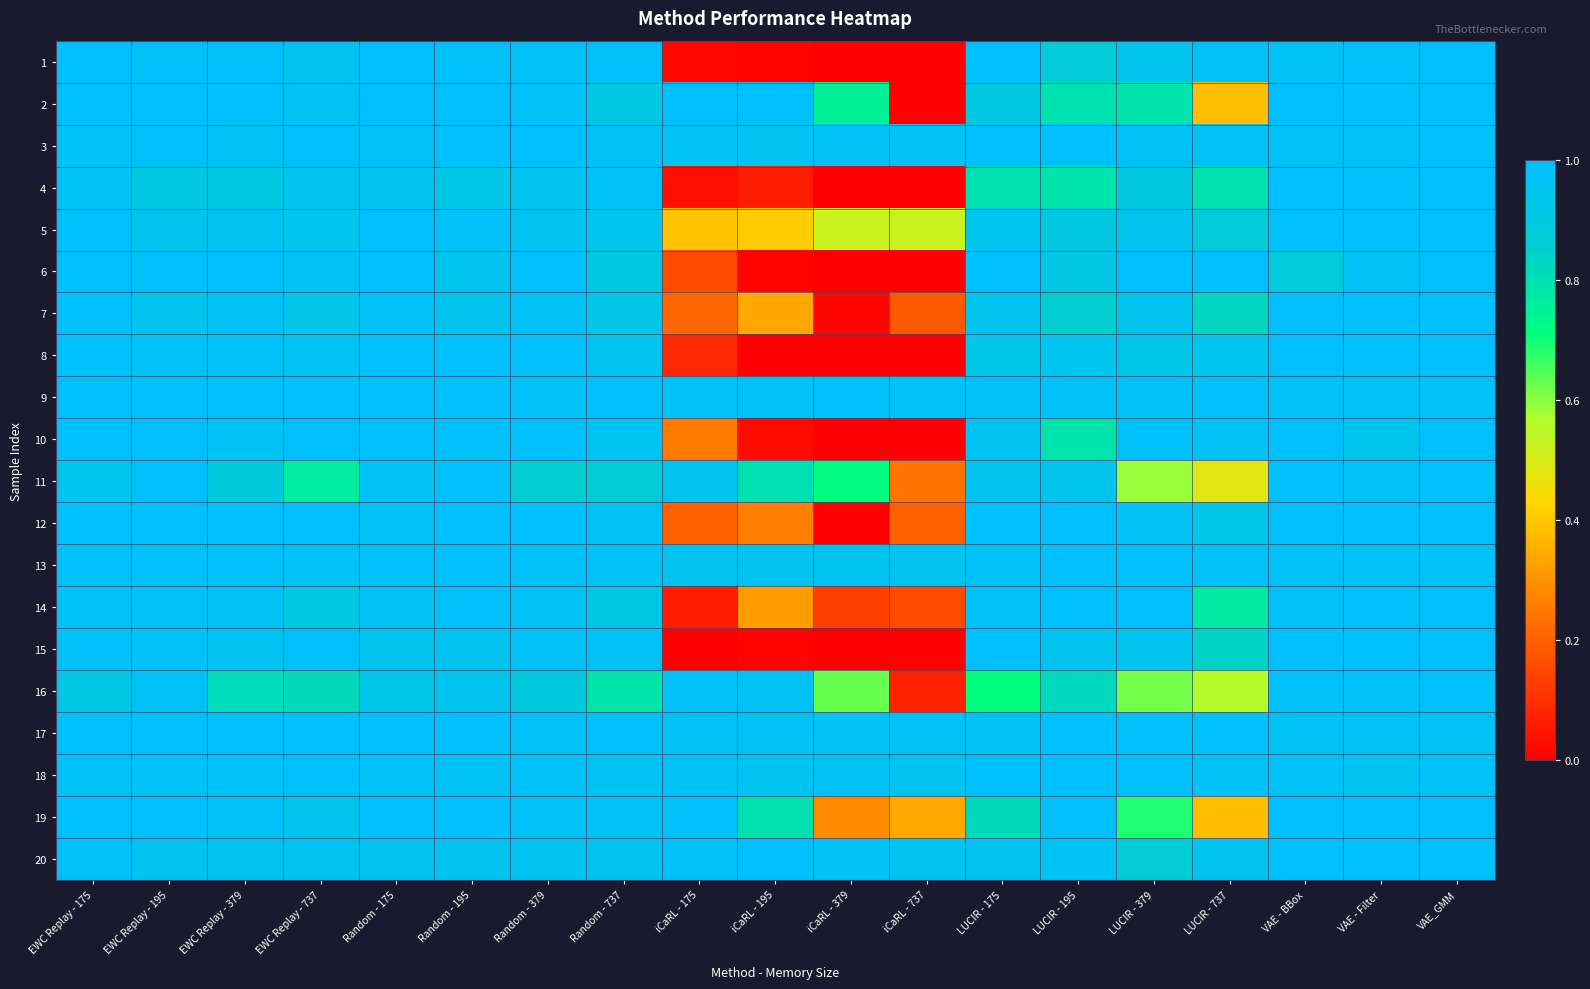

Reading left to right, transcribe all the data shown in this chart.

1: EWC Replay - 175=1.0	EWC Replay - 195=1.0	EWC Replay - 379=1.0	EWC Replay - 737=1.0	Random - 175=1.0	Random - 195=1.0	Random - 379=1.0	Random - 737=1.0	iCaRL - 175=0.0	iCaRL - 195=0.0	iCaRL - 379=0.0	iCaRL - 737=0.0	LUCIR - 175=1.0	LUCIR - 195=0.9	LUCIR - 379=0.9	LUCIR - 737=1.0	VAE - BBox=1.0	VAE - Filter=1.0	VAE_GMM=1.0
2: EWC Replay - 175=1.0	EWC Replay - 195=1.0	EWC Replay - 379=1.0	EWC Replay - 737=1.0	Random - 175=1.0	Random - 195=1.0	Random - 379=1.0	Random - 737=0.9	iCaRL - 175=1.0	iCaRL - 195=1.0	iCaRL - 379=0.8	iCaRL - 737=0.0	LUCIR - 175=0.9	LUCIR - 195=0.8	LUCIR - 379=0.8	LUCIR - 737=0.4	VAE - BBox=1.0	VAE - Filter=1.0	VAE_GMM=1.0
3: EWC Replay - 175=1.0	EWC Replay - 195=1.0	EWC Replay - 379=1.0	EWC Replay - 737=1.0	Random - 175=1.0	Random - 195=1.0	Random - 379=1.0	Random - 737=1.0	iCaRL - 175=1.0	iCaRL - 195=1.0	iCaRL - 379=1.0	iCaRL - 737=1.0	LUCIR - 175=1.0	LUCIR - 195=1.0	LUCIR - 379=1.0	LUCIR - 737=1.0	VAE - BBox=1.0	VAE - Filter=1.0	VAE_GMM=1.0
4: EWC Replay - 175=1.0	EWC Replay - 195=0.9	EWC Replay - 379=0.9	EWC Replay - 737=1.0	Random - 175=1.0	Random - 195=0.9	Random - 379=0.9	Random - 737=1.0	iCaRL - 175=0.0	iCaRL - 195=0.1	iCaRL - 379=0.0	iCaRL - 737=0.0	LUCIR - 175=0.8	LUCIR - 195=0.8	LUCIR - 379=0.9	LUCIR - 737=0.8	VAE - BBox=1.0	VAE - Filter=1.0	VAE_GMM=1.0
5: EWC Replay - 175=1.0	EWC Replay - 195=0.9	EWC Replay - 379=1.0	EWC Replay - 737=0.9	Random - 175=1.0	Random - 195=1.0	Random - 379=1.0	Random - 737=0.9	iCaRL - 175=0.4	iCaRL - 195=0.4	iCaRL - 379=0.5	iCaRL - 737=0.5	LUCIR - 175=0.9	LUCIR - 195=0.9	LUCIR - 379=0.9	LUCIR - 737=0.9	VAE - BBox=1.0	VAE - Filter=1.0	VAE_GMM=1.0
6: EWC Replay - 175=1.0	EWC Replay - 195=1.0	EWC Replay - 379=1.0	EWC Replay - 737=1.0	Random - 175=1.0	Random - 195=0.9	Random - 379=1.0	Random - 737=0.9	iCaRL - 175=0.2	iCaRL - 195=0.0	iCaRL - 379=0.0	iCaRL - 737=0.0	LUCIR - 175=1.0	LUCIR - 195=0.9	LUCIR - 379=1.0	LUCIR - 737=1.0	VAE - BBox=0.9	VAE - Filter=1.0	VAE_GMM=1.0
7: EWC Replay - 175=1.0	EWC Replay - 195=0.9	EWC Replay - 379=1.0	EWC Replay - 737=0.9	Random - 175=1.0	Random - 195=0.9	Random - 379=1.0	Random - 737=0.9	iCaRL - 175=0.2	iCaRL - 195=0.3	iCaRL - 379=0.0	iCaRL - 737=0.2	LUCIR - 175=0.9	LUCIR - 195=0.9	LUCIR - 379=0.9	LUCIR - 737=0.8	VAE - BBox=1.0	VAE - Filter=1.0	VAE_GMM=1.0
8: EWC Replay - 175=1.0	EWC Replay - 195=1.0	EWC Replay - 379=1.0	EWC Replay - 737=1.0	Random - 175=1.0	Random - 195=1.0	Random - 379=1.0	Random - 737=1.0	iCaRL - 175=0.1	iCaRL - 195=0.0	iCaRL - 379=0.0	iCaRL - 737=0.0	LUCIR - 175=0.9	LUCIR - 195=0.9	LUCIR - 379=0.9	LUCIR - 737=0.9	VAE - BBox=1.0	VAE - Filter=1.0	VAE_GMM=1.0
9: EWC Replay - 175=1.0	EWC Replay - 195=1.0	EWC Replay - 379=1.0	EWC Replay - 737=1.0	Random - 175=1.0	Random - 195=1.0	Random - 379=1.0	Random - 737=1.0	iCaRL - 175=1.0	iCaRL - 195=1.0	iCaRL - 379=1.0	iCaRL - 737=1.0	LUCIR - 175=1.0	LUCIR - 195=1.0	LUCIR - 379=1.0	LUCIR - 737=1.0	VAE - BBox=1.0	VAE - Filter=1.0	VAE_GMM=1.0
10: EWC Replay - 175=1.0	EWC Replay - 195=1.0	EWC Replay - 379=1.0	EWC Replay - 737=1.0	Random - 175=1.0	Random - 195=1.0	Random - 379=1.0	Random - 737=1.0	iCaRL - 175=0.3	iCaRL - 195=0.0	iCaRL - 379=0.0	iCaRL - 737=0.0	LUCIR - 175=1.0	LUCIR - 195=0.8	LUCIR - 379=1.0	LUCIR - 737=1.0	VAE - BBox=1.0	VAE - Filter=0.9	VAE_GMM=1.0
11: EWC Replay - 175=0.9	EWC Replay - 195=1.0	EWC Replay - 379=0.9	EWC Replay - 737=0.8	Random - 175=1.0	Random - 195=1.0	Random - 379=0.9	Random - 737=0.9	iCaRL - 175=1.0	iCaRL - 195=0.8	iCaRL - 379=0.7	iCaRL - 737=0.2	LUCIR - 175=0.9	LUCIR - 195=0.9	LUCIR - 379=0.6	LUCIR - 737=0.5	VAE - BBox=1.0	VAE - Filter=1.0	VAE_GMM=1.0
12: EWC Replay - 175=1.0	EWC Replay - 195=1.0	EWC Replay - 379=1.0	EWC Replay - 737=1.0	Random - 175=1.0	Random - 195=1.0	Random - 379=1.0	Random - 737=1.0	iCaRL - 175=0.2	iCaRL - 195=0.3	iCaRL - 379=0.0	iCaRL - 737=0.2	LUCIR - 175=1.0	LUCIR - 195=1.0	LUCIR - 379=1.0	LUCIR - 737=0.9	VAE - BBox=1.0	VAE - Filter=1.0	VAE_GMM=1.0
13: EWC Replay - 175=1.0	EWC Replay - 195=1.0	EWC Replay - 379=1.0	EWC Replay - 737=1.0	Random - 175=1.0	Random - 195=1.0	Random - 379=1.0	Random - 737=1.0	iCaRL - 175=1.0	iCaRL - 195=1.0	iCaRL - 379=1.0	iCaRL - 737=1.0	LUCIR - 175=1.0	LUCIR - 195=1.0	LUCIR - 379=1.0	LUCIR - 737=1.0	VAE - BBox=1.0	VAE - Filter=1.0	VAE_GMM=1.0
14: EWC Replay - 175=1.0	EWC Replay - 195=1.0	EWC Replay - 379=1.0	EWC Replay - 737=0.9	Random - 175=1.0	Random - 195=1.0	Random - 379=1.0	Random - 737=0.9	iCaRL - 175=0.1	iCaRL - 195=0.3	iCaRL - 379=0.1	iCaRL - 737=0.2	LUCIR - 175=1.0	LUCIR - 195=1.0	LUCIR - 379=1.0	LUCIR - 737=0.8	VAE - BBox=1.0	VAE - Filter=1.0	VAE_GMM=1.0
15: EWC Replay - 175=1.0	EWC Replay - 195=1.0	EWC Replay - 379=1.0	EWC Replay - 737=1.0	Random - 175=0.9	Random - 195=1.0	Random - 379=1.0	Random - 737=1.0	iCaRL - 175=0.0	iCaRL - 195=0.0	iCaRL - 379=0.0	iCaRL - 737=0.0	LUCIR - 175=1.0	LUCIR - 195=0.9	LUCIR - 379=0.9	LUCIR - 737=0.8	VAE - BBox=1.0	VAE - Filter=1.0	VAE_GMM=1.0
16: EWC Replay - 175=0.9	EWC Replay - 195=1.0	EWC Replay - 379=0.8	EWC Replay - 737=0.8	Random - 175=0.9	Random - 195=0.9	Random - 379=0.9	Random - 737=0.8	iCaRL - 175=1.0	iCaRL - 195=1.0	iCaRL - 379=0.6	iCaRL - 737=0.1	LUCIR - 175=0.7	LUCIR - 195=0.8	LUCIR - 379=0.6	LUCIR - 737=0.6	VAE - BBox=1.0	VAE - Filter=1.0	VAE_GMM=1.0
17: EWC Replay - 175=1.0	EWC Replay - 195=1.0	EWC Replay - 379=1.0	EWC Replay - 737=1.0	Random - 175=1.0	Random - 195=1.0	Random - 379=1.0	Random - 737=1.0	iCaRL - 175=1.0	iCaRL - 195=1.0	iCaRL - 379=1.0	iCaRL - 737=1.0	LUCIR - 175=1.0	LUCIR - 195=1.0	LUCIR - 379=1.0	LUCIR - 737=1.0	VAE - BBox=1.0	VAE - Filter=1.0	VAE_GMM=1.0
18: EWC Replay - 175=1.0	EWC Replay - 195=1.0	EWC Replay - 379=1.0	EWC Replay - 737=1.0	Random - 175=1.0	Random - 195=1.0	Random - 379=1.0	Random - 737=1.0	iCaRL - 175=1.0	iCaRL - 195=1.0	iCaRL - 379=1.0	iCaRL - 737=1.0	LUCIR - 175=1.0	LUCIR - 195=1.0	LUCIR - 379=1.0	LUCIR - 737=1.0	VAE - BBox=1.0	VAE - Filter=1.0	VAE_GMM=1.0
19: EWC Replay - 175=1.0	EWC Replay - 195=1.0	EWC Replay - 379=1.0	EWC Replay - 737=0.9	Random - 175=1.0	Random - 195=1.0	Random - 379=1.0	Random - 737=1.0	iCaRL - 175=1.0	iCaRL - 195=0.8	iCaRL - 379=0.3	iCaRL - 737=0.3	LUCIR - 175=0.8	LUCIR - 195=1.0	LUCIR - 379=0.7	LUCIR - 737=0.4	VAE - BBox=1.0	VAE - Filter=1.0	VAE_GMM=1.0
20: EWC Replay - 175=1.0	EWC Replay - 195=1.0	EWC Replay - 379=1.0	EWC Replay - 737=1.0	Random - 175=1.0	Random - 195=1.0	Random - 379=1.0	Random - 737=1.0	iCaRL - 175=1.0	iCaRL - 195=1.0	iCaRL - 379=1.0	iCaRL - 737=1.0	LUCIR - 175=1.0	LUCIR - 195=1.0	LUCIR - 379=0.9	LUCIR - 737=1.0	VAE - BBox=1.0	VAE - Filter=1.0	VAE_GMM=1.0